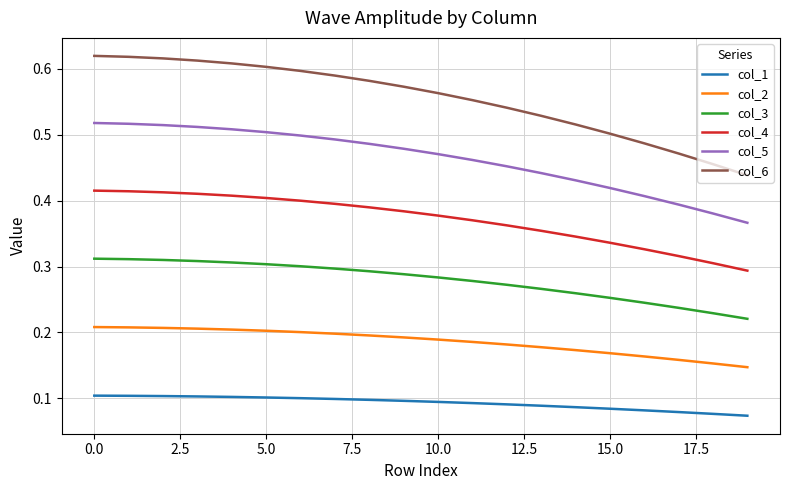

Which series has the largest total across all categories?

col_6